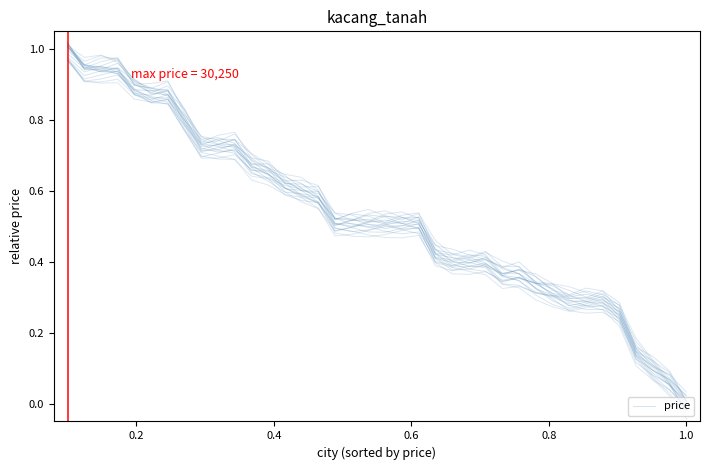

How many series are shown in this chart?

1